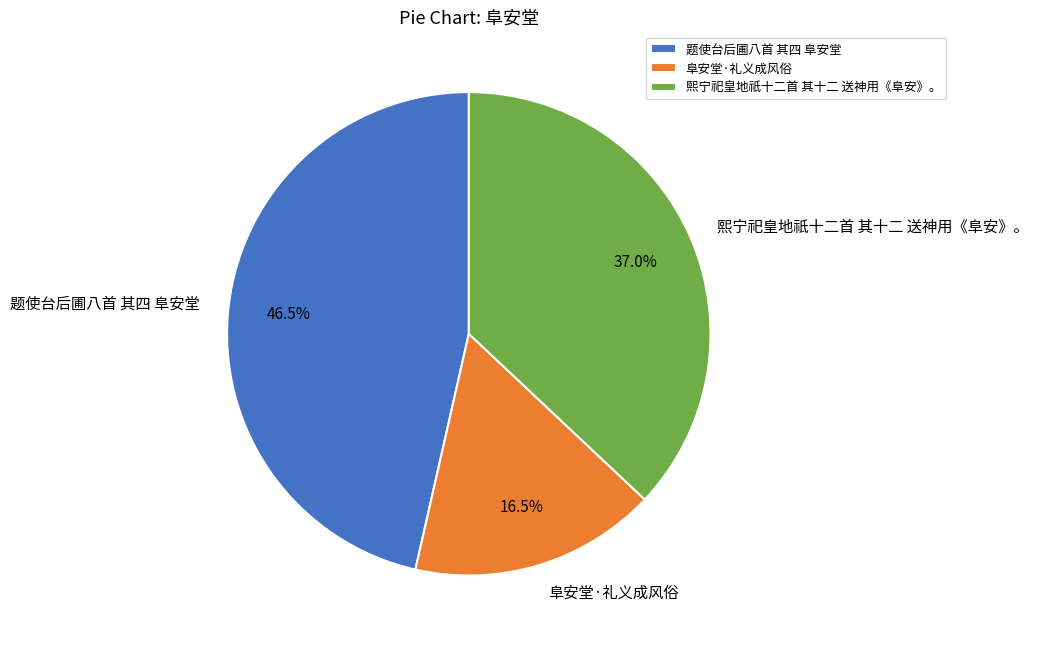

Does any single category account for the majority?

No